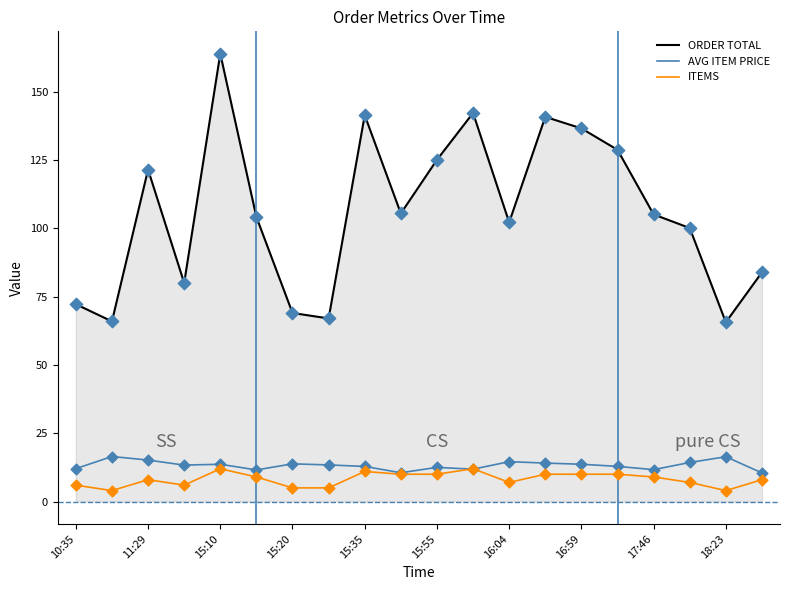

At how many categories does at least one series exceed 28?

20